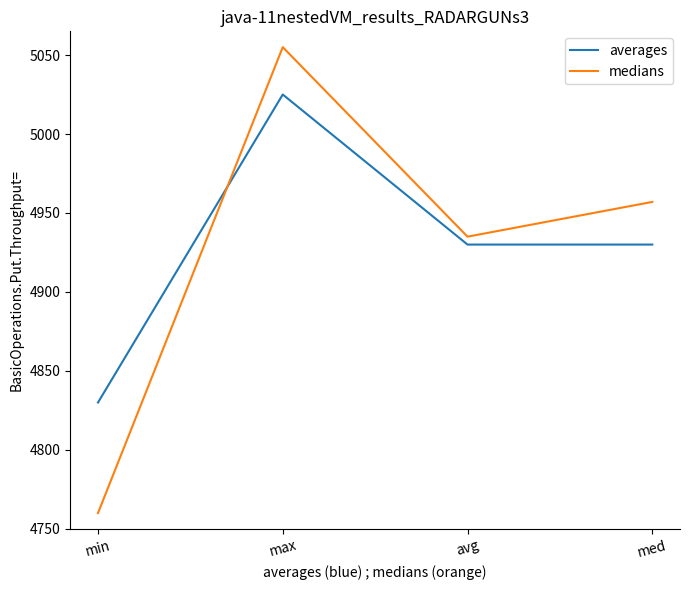

Where is medians nearest to the value 4907?

avg